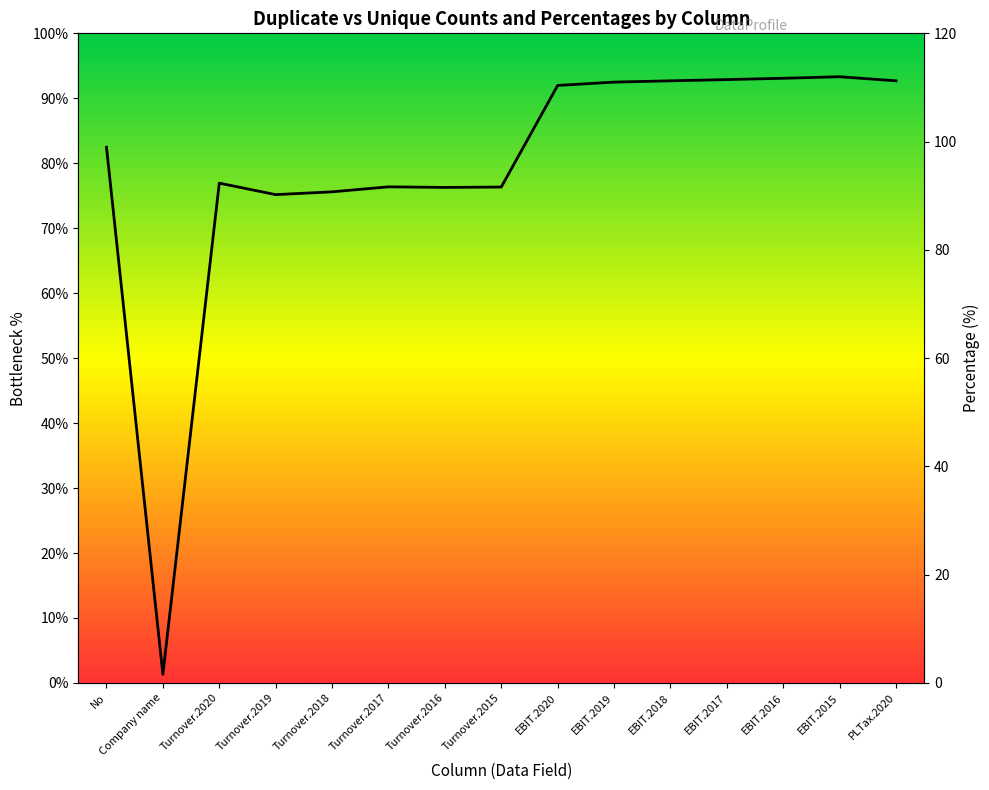

What is the value of the Duplicate_Count point at the 1st from the left?

82.5